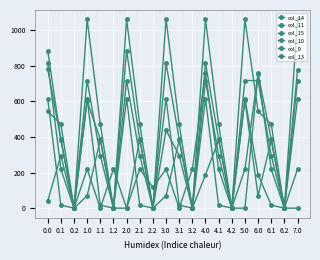

Reading left to right, list all the values displayed in this chart.

col_14: 815.3	219.2	0.3	219.2	0.3	219.2	0.3	219.2	117.0	219.2	0.3	219.2	758.3	219.2	0.3	219.2	758.3	219.2	0.3	219.2
col_11: 544.3	471.7	0.0	1060.3	471.7	0.0	1060.3	471.7	0.0	1060.3	471.7	0.0	1060.3	471.7	0.0	1060.3	544.3	471.7	0.0	1060.3
col_15: 615.9	17.3	0.0	615.9	17.3	0.0	615.9	17.3	0.0	615.9	17.3	0.0	615.9	17.3	0.0	615.9	187.9	17.3	0.0	615.9
col_10: 783.0	388.1	0.0	601.4	388.1	0.0	0.0	388.1	0.0	815.0	388.1	0.0	815.0	388.1	0.0	0.0	753.8	388.1	0.0	0.0
col_9: 40.7	295.9	0.0	716.9	295.9	0.0	716.9	295.9	0.0	438.4	295.9	0.0	716.9	295.9	0.0	716.9	716.9	295.9	0.0	716.9
col_13: 885.2	382.7	0.0	70.2	382.7	0.0	885.2	382.7	0.0	70.2	382.7	0.0	187.0	382.7	0.0	606.7	70.2	382.7	0.0	776.3